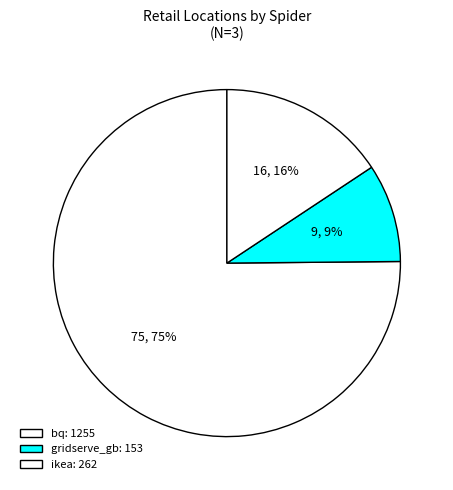

What is the total percentage of bq and gridserve_gb?

84.3%